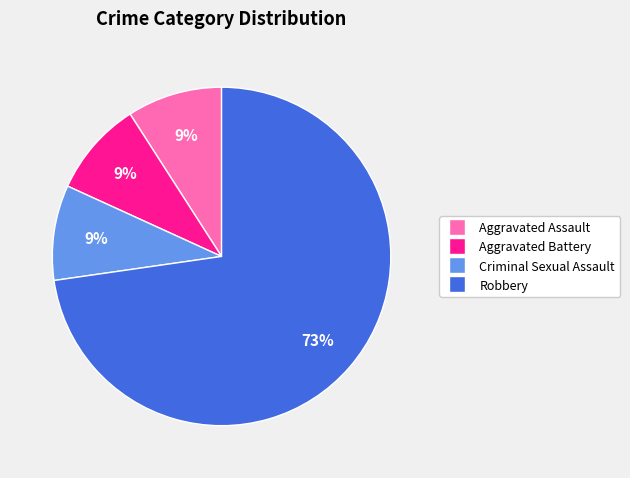

To the nearest percent, what is the average slice percentage?

25%